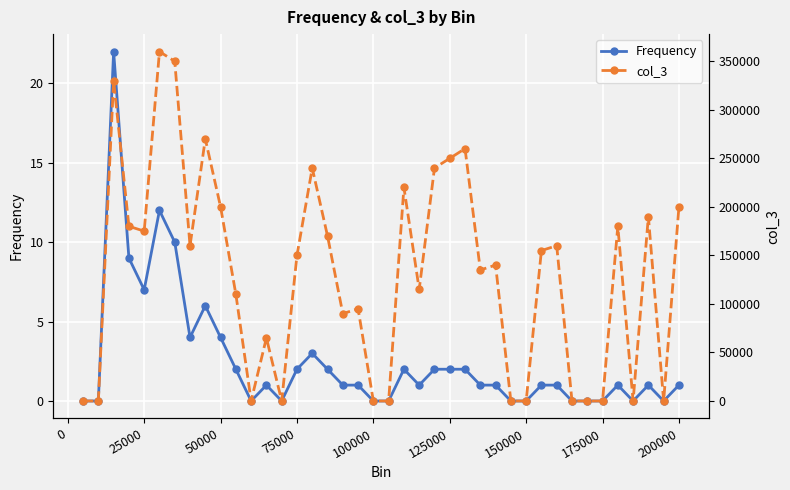

The value of Frequency at 25000 is 7. True or false?

True